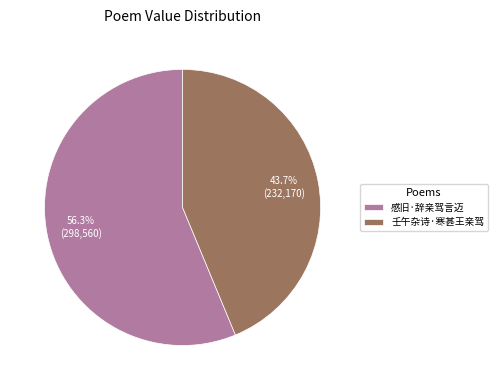

Do 感旧·辞亲驾言迈 and 壬午杂诗·寒甚王亲驾 together represent more than half of the pie?

Yes